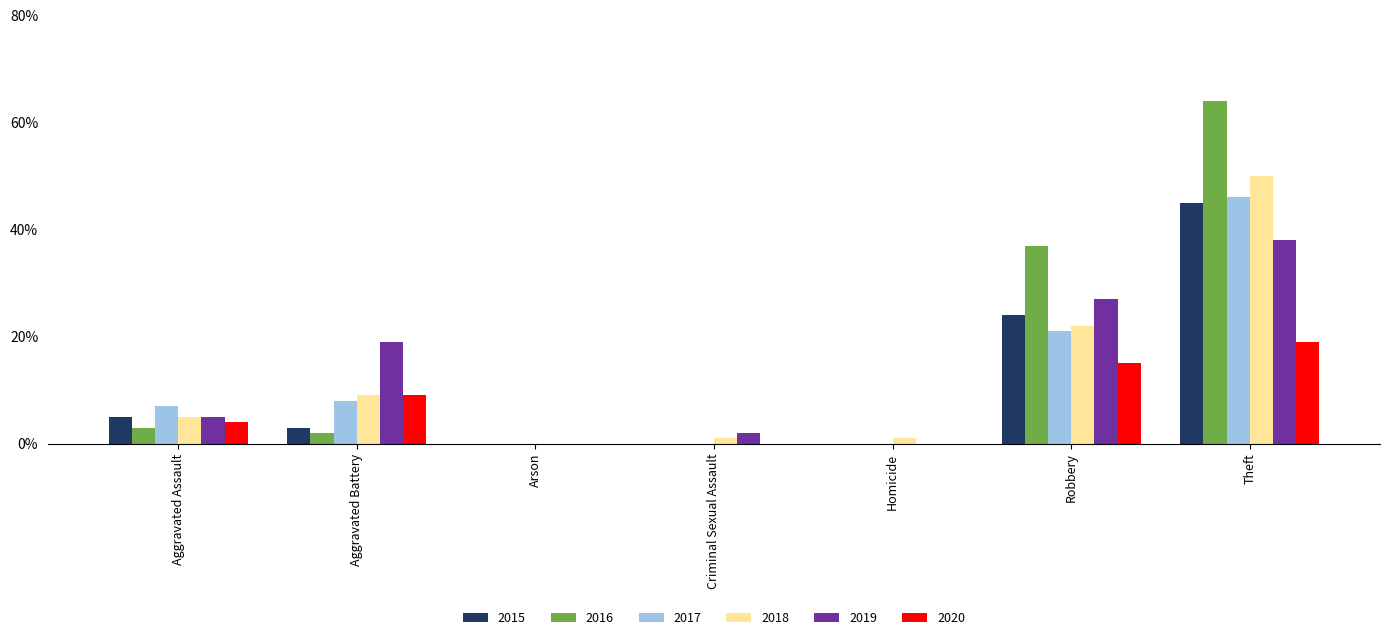

The value of 2017 at Aggravated Battery is 13. True or false?

False